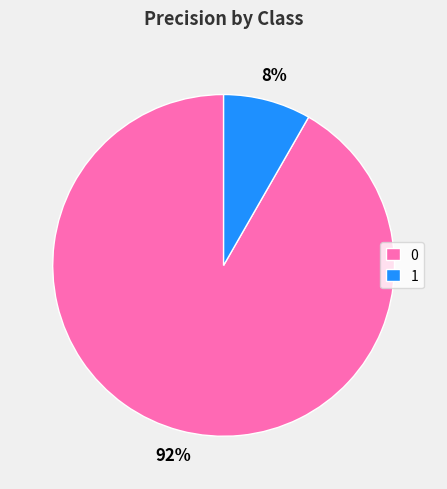

Count the number of slices in the pie.

2